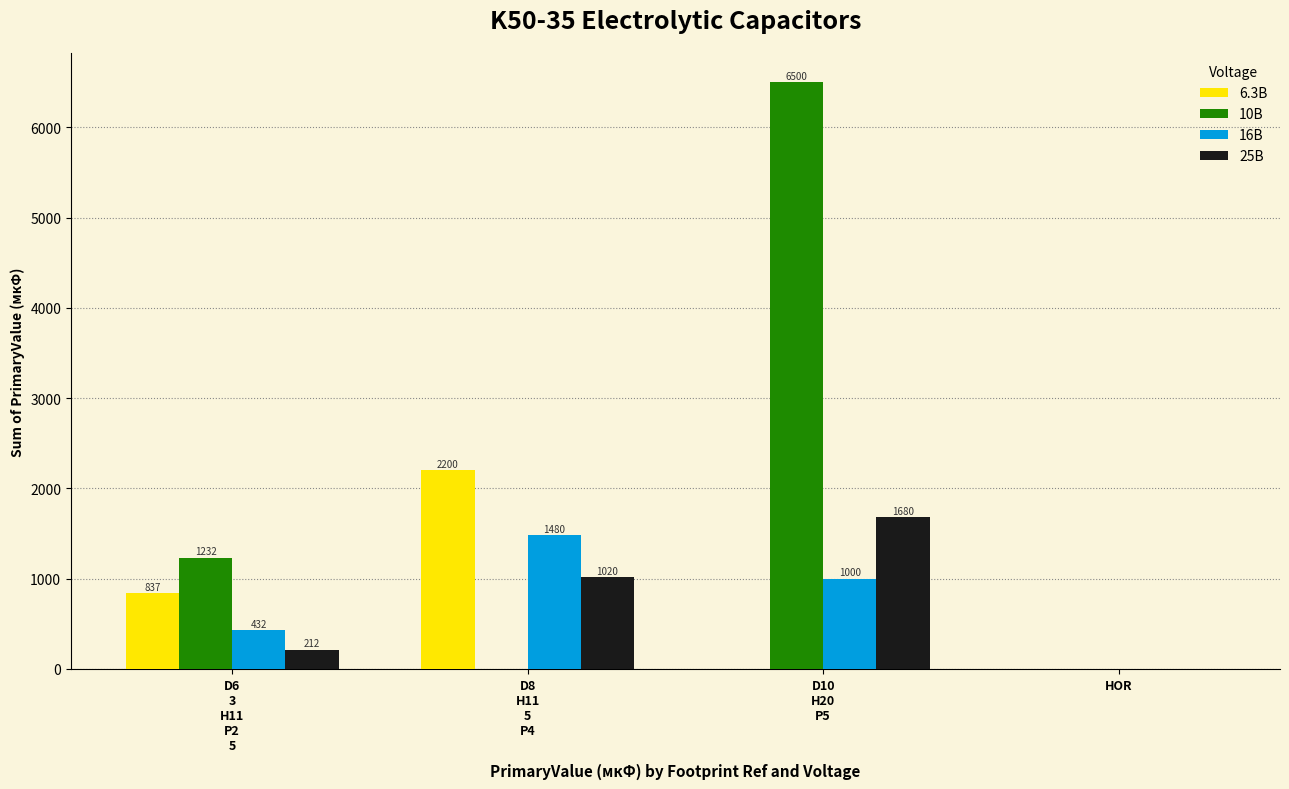

What are all the series names shown in the legend?

6.3В, 10В, 16В, 25В